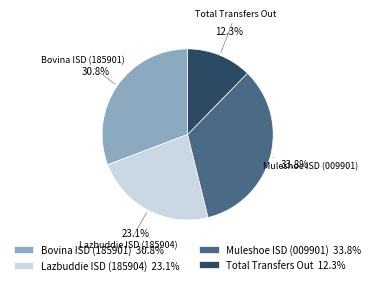

What is the smallest slice in the pie chart?

Total Transfers Out